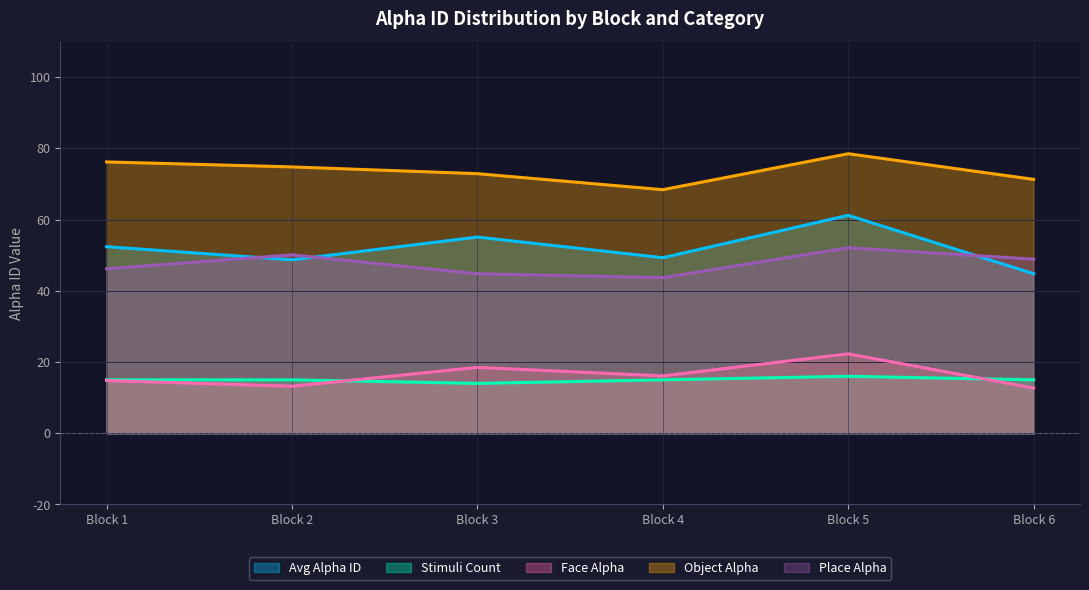

True or false: count_stimuli and object_alpha cross at least once.

False